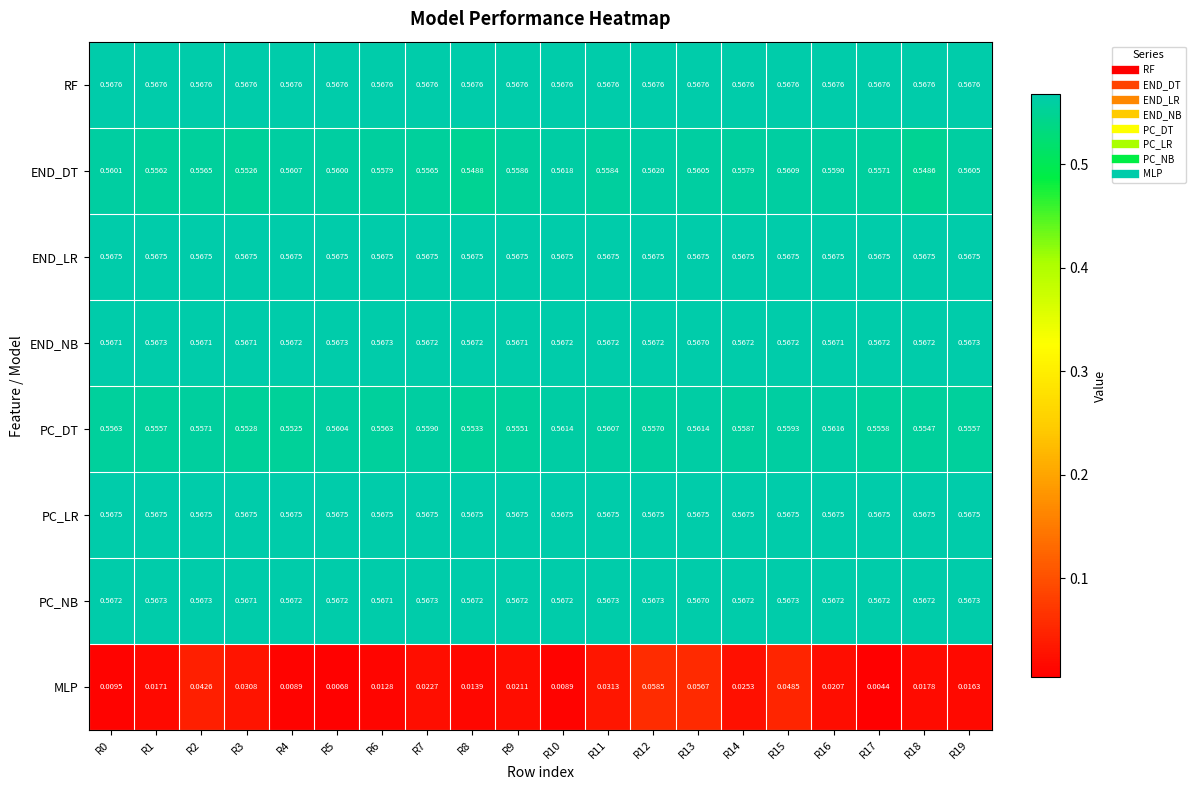

Which series changed the most between R1 and R10?

MLP